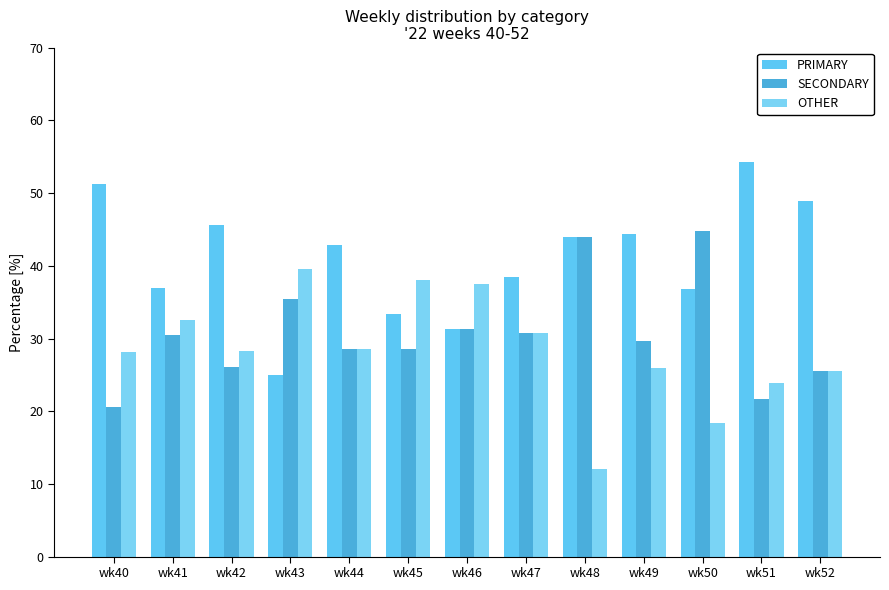

At which label does SECONDARY first exceed 29?

wk41